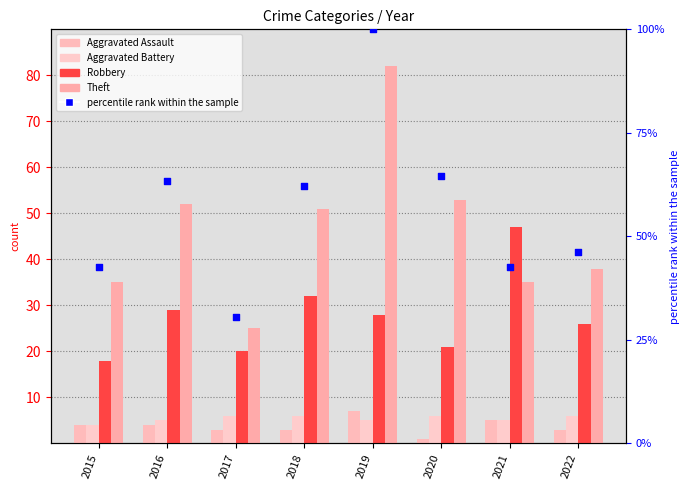

What is the total value across all series at 2022?

119.3